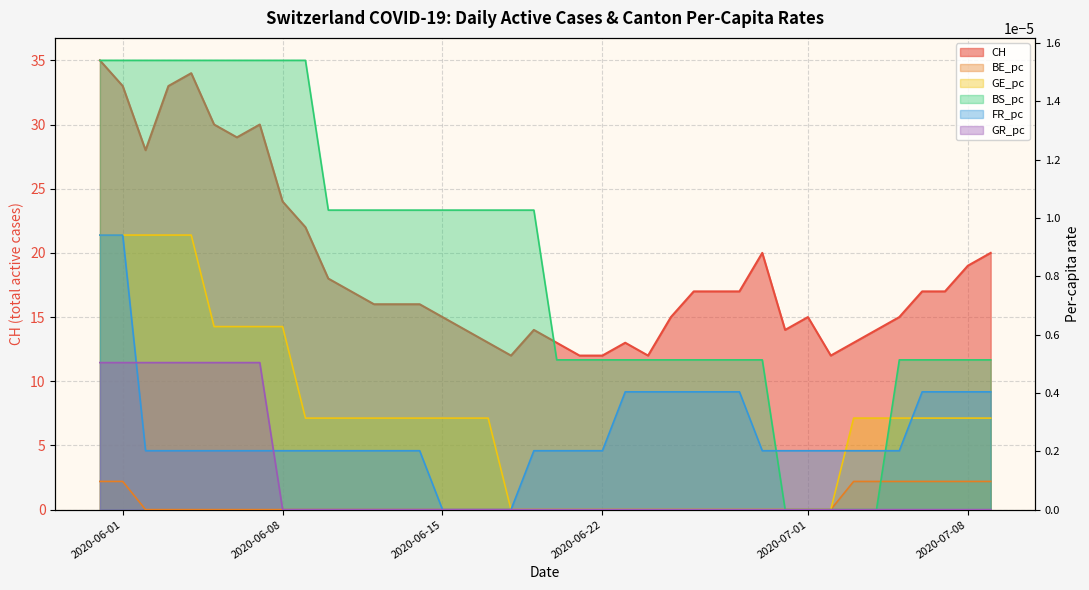

What is the sum of all CH values?

753.0